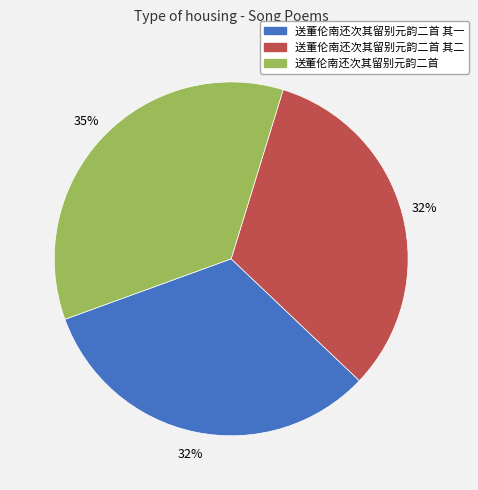

Does any single category account for the majority?

No